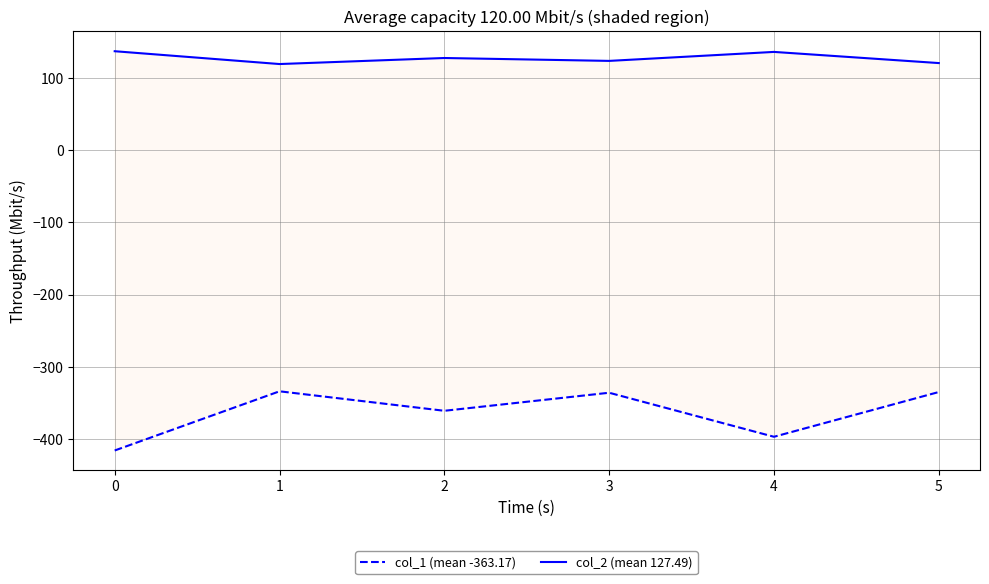

What is the minimum value for col_1 (mean -363.17)?

-416.0